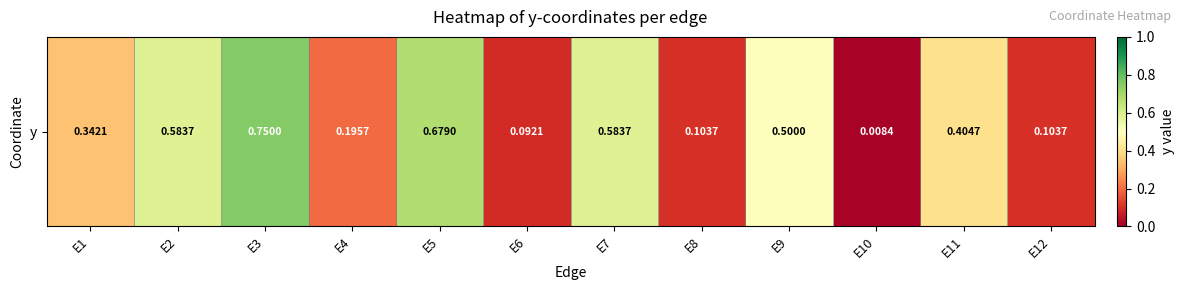

List the labels in order of value, smallest first.

E10, E6, E8, E12, E4, E1, E11, E9, E2, E7, E5, E3